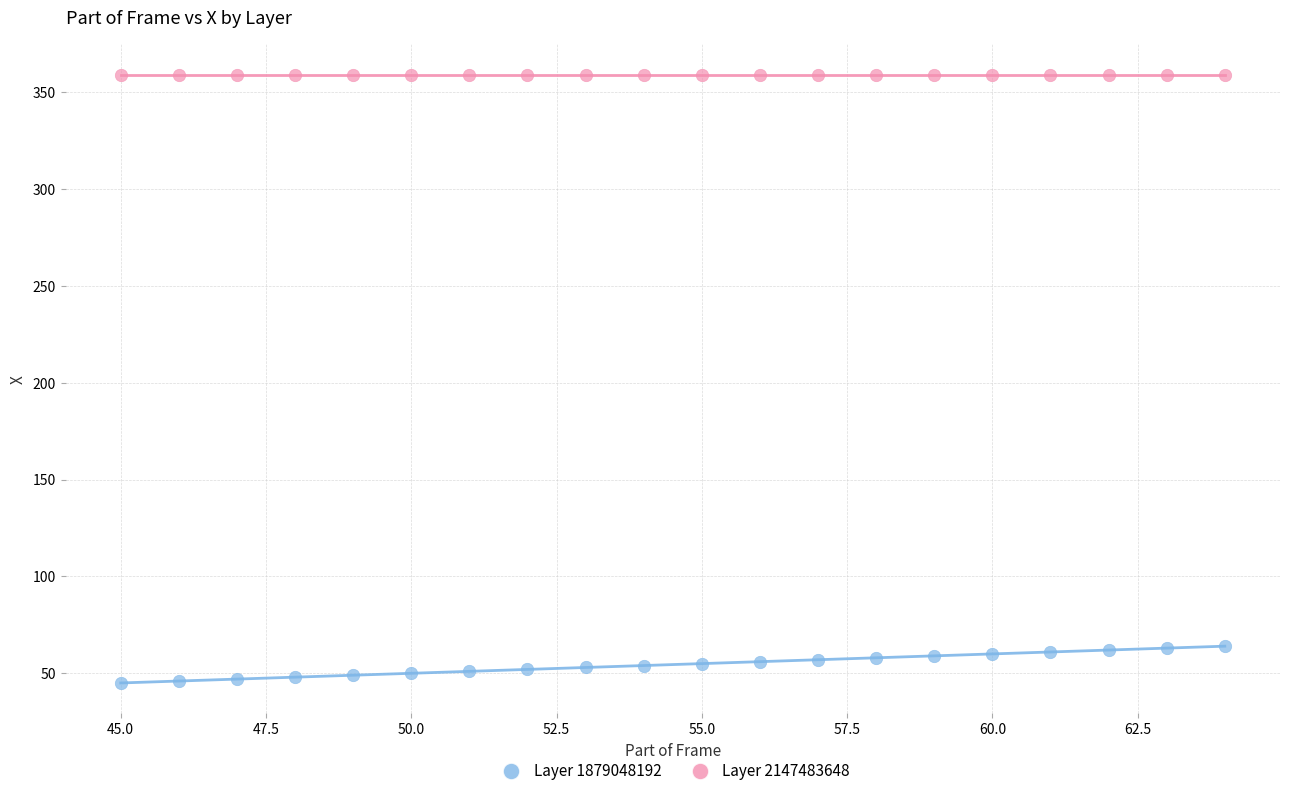

Which series reaches the maximum Y coordinate?

Layer 2147483648